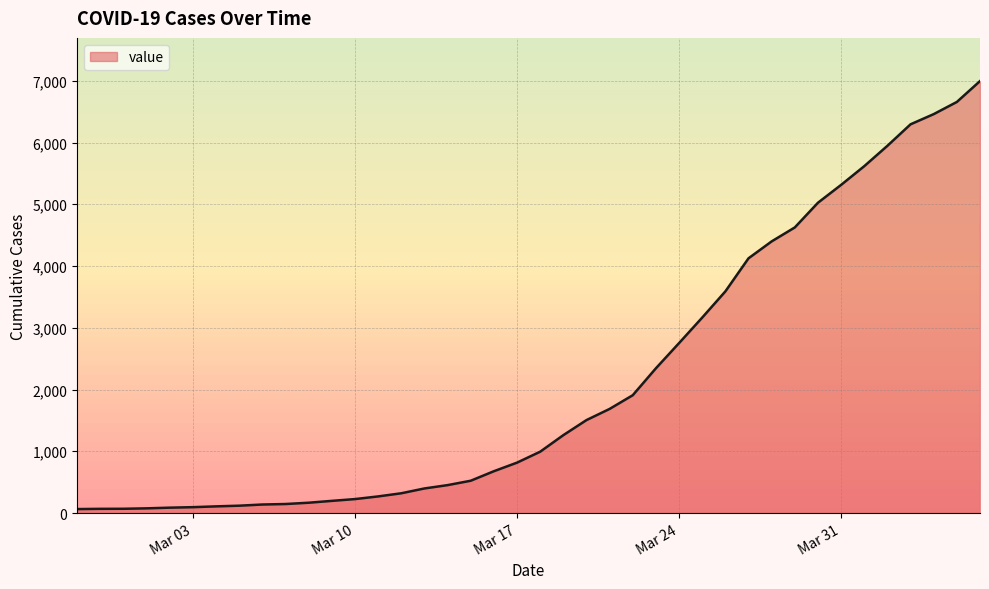

What is the greatest value displayed?

6995